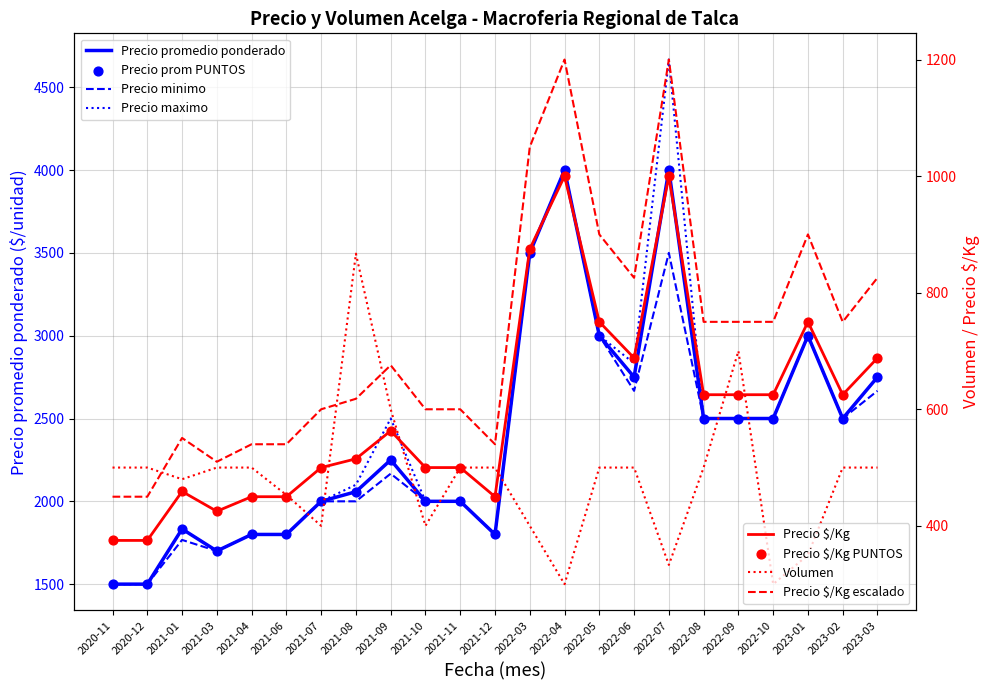

At which category is the sum across all series the highest?

2022-07